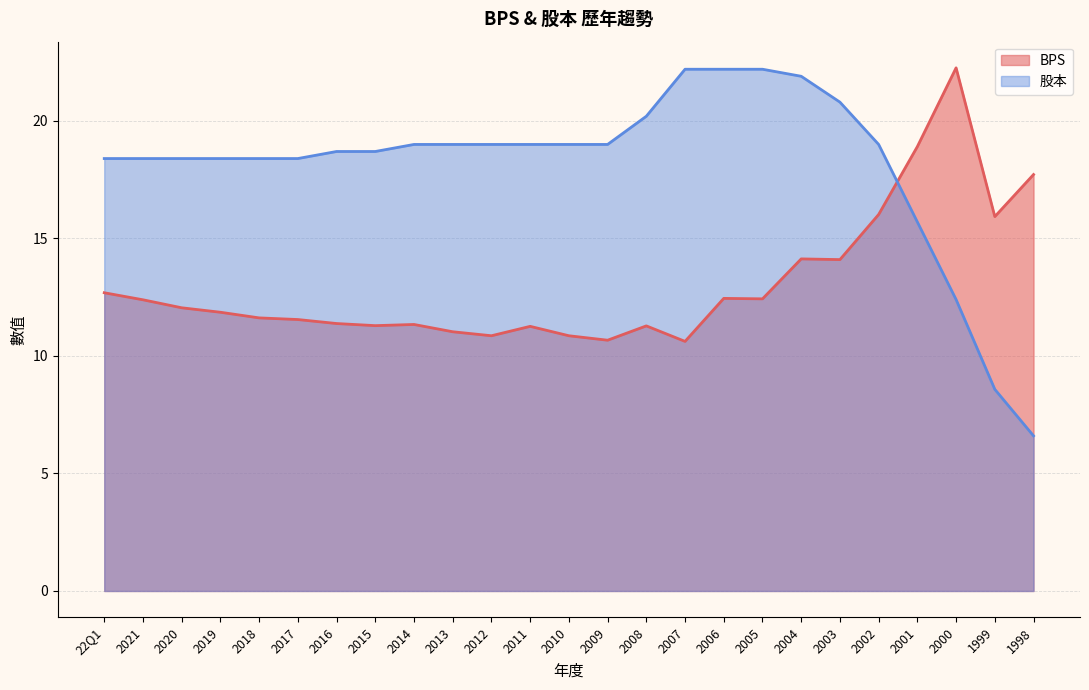

How many lines are shown in the chart?

2